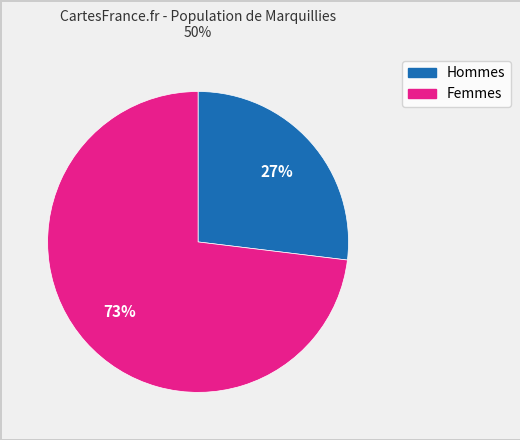

To the nearest percent, what is the average slice percentage?

50%